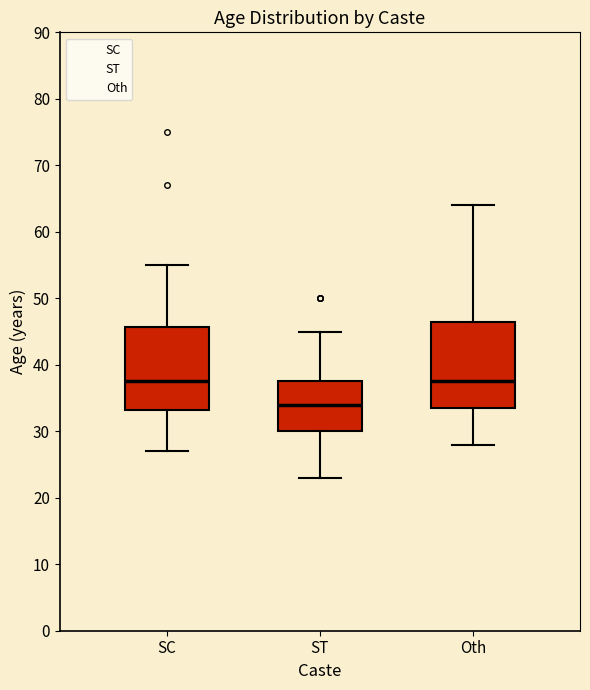

Reading left to right, transcribe this box plot: for each box, give where its median line is, the range the box spans, and where its two whiskers end, as read against the y-axis. The values are not printed on the chart, so give them approximately, as read against the axis.

SC: median 38, box 33 to 46, whiskers 27 to 55
ST: median 34, box 30 to 38, whiskers 23 to 45
Oth: median 38, box 34 to 47, whiskers 28 to 64